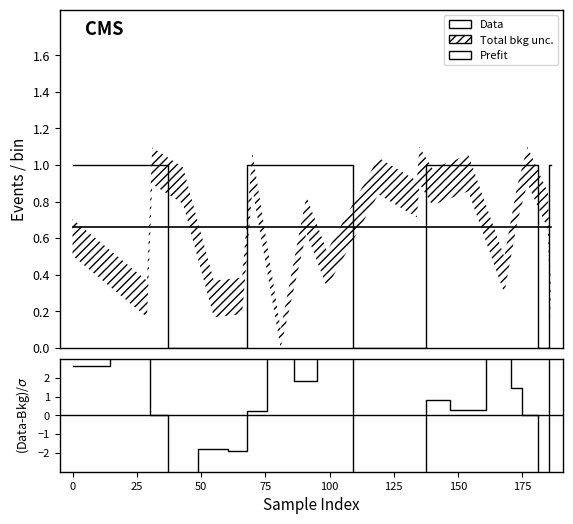

Reading left to right, what are all the values shown in this chart?

1	1	1	0	0	0	1	1	1	1	0	0	0	1	1	1	1	1	0	1